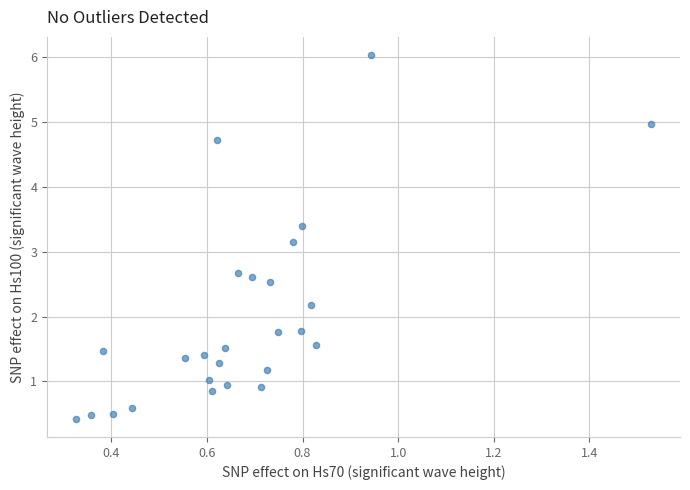

What Y value in the scatter plot is closest to 3?

3.1